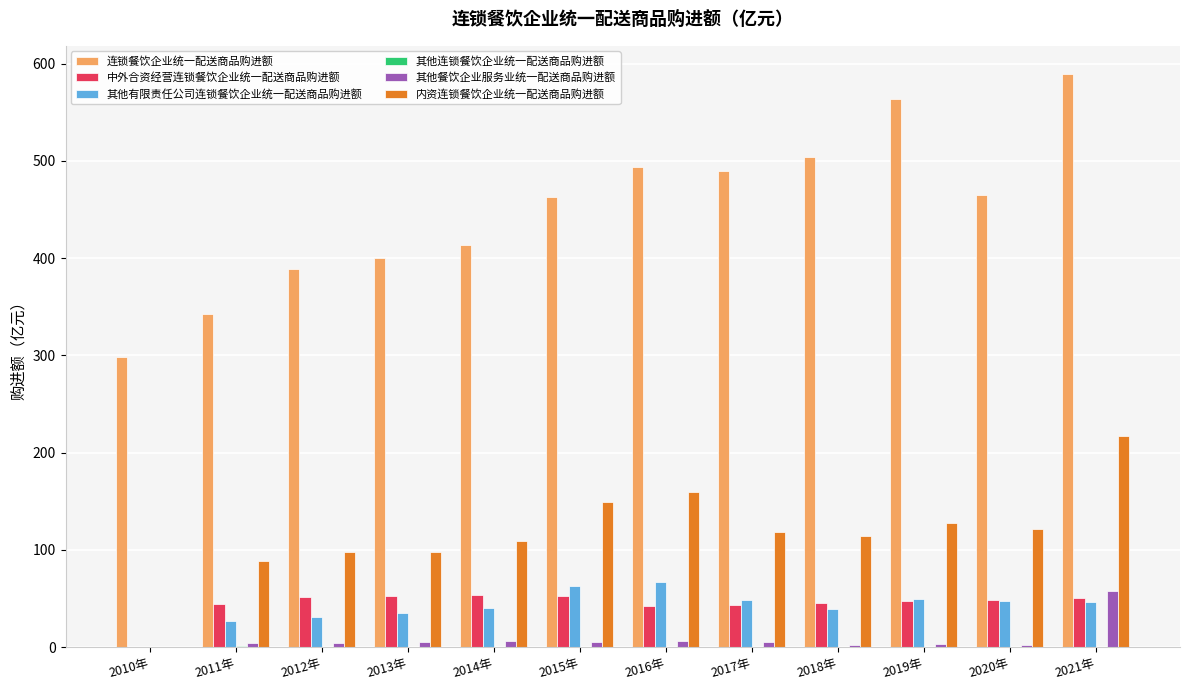

The 内资连锁餐饮企业统一配送商品购进额 series shows 114.1 at 2018年. True or false?

True